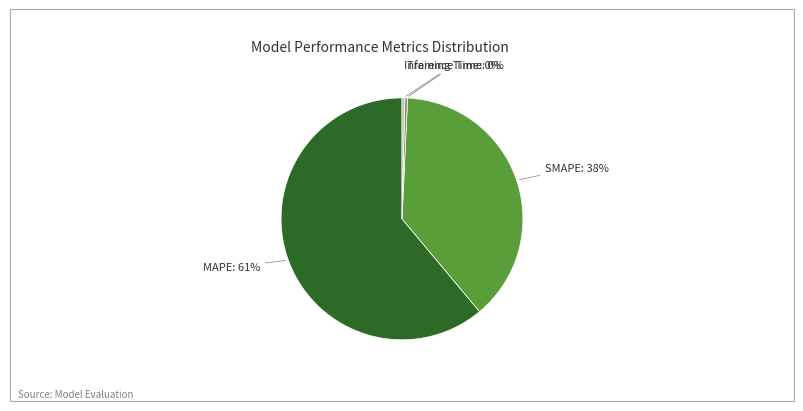

To the nearest percent, what is the average slice percentage?

25%